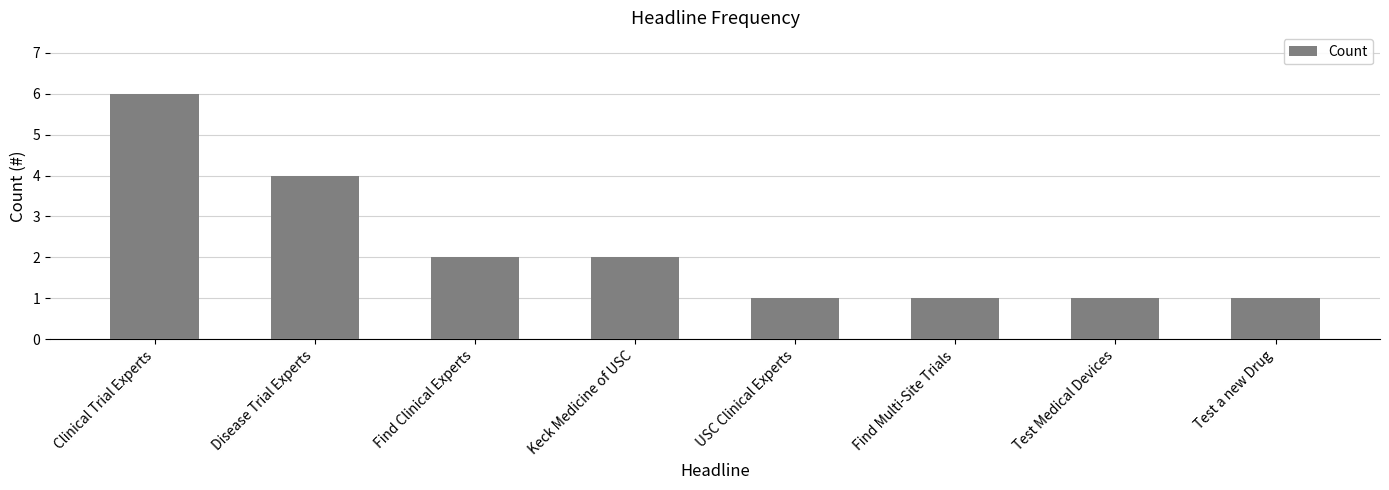

What is the change in value from Clinical Trial Experts to Find Clinical Experts?

-4